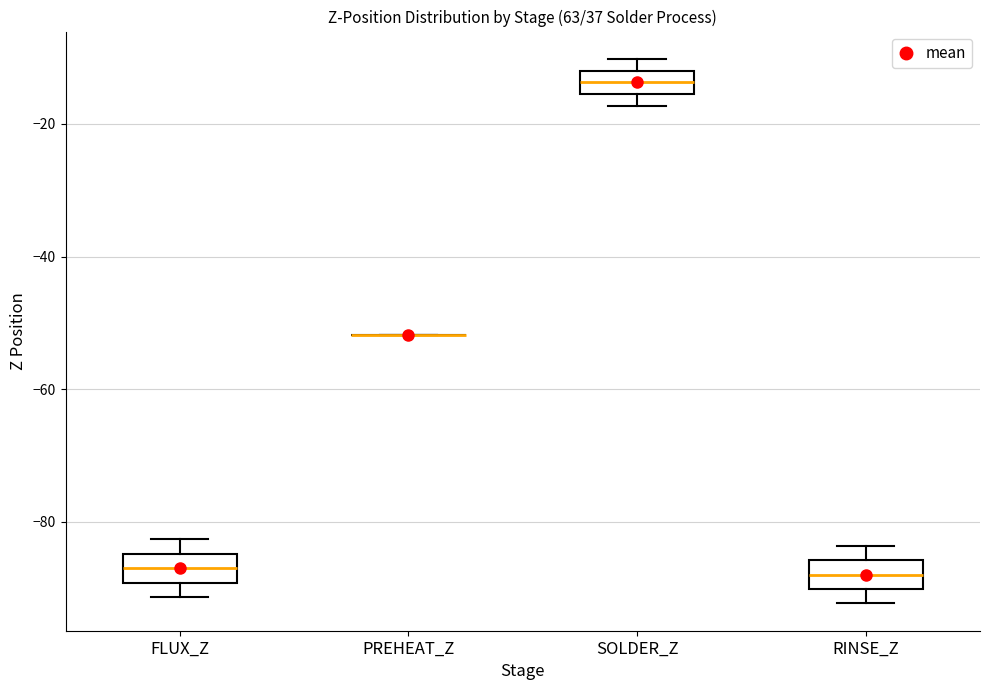

Where is the upper edge of the box for SOLDER_Z on the y-axis? The values are not printed on the chart, so give them approximately, as read against the axis.

-12